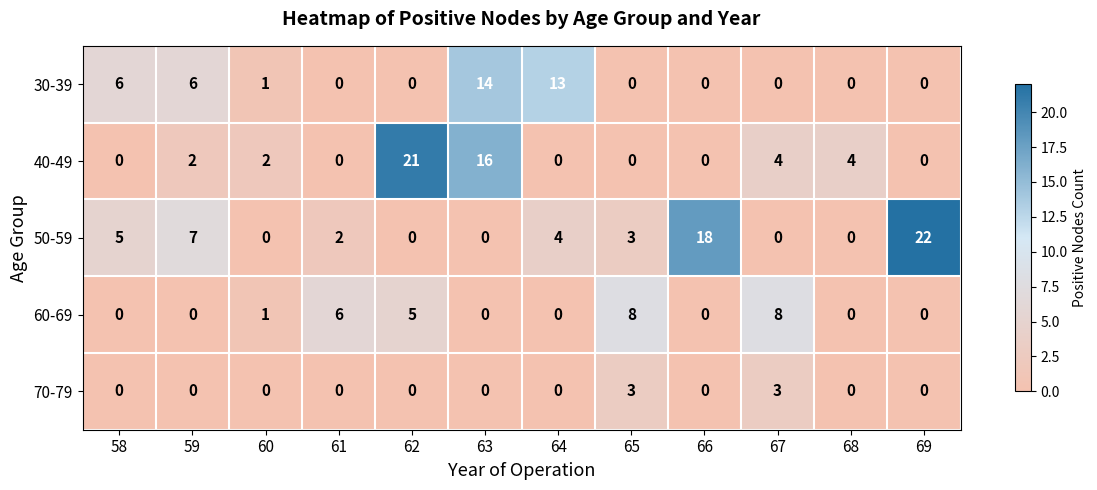

Between 62 and 64, which series saw the biggest shift?

40-49